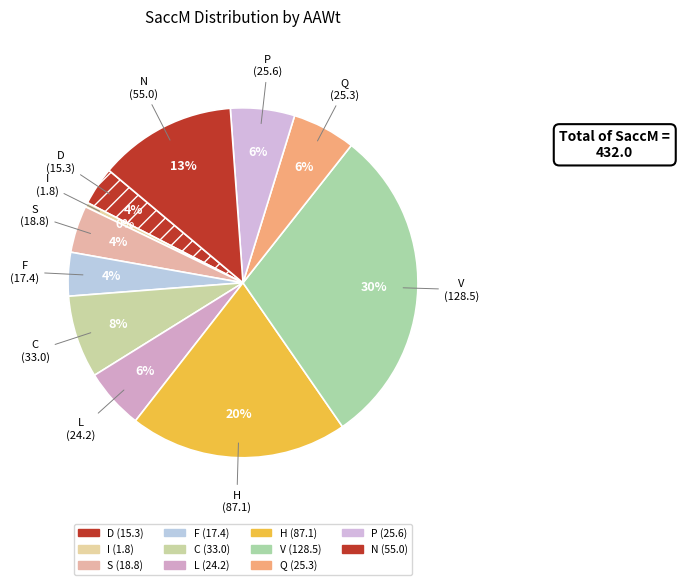

True or false: H accounts for 30% of the total.

False